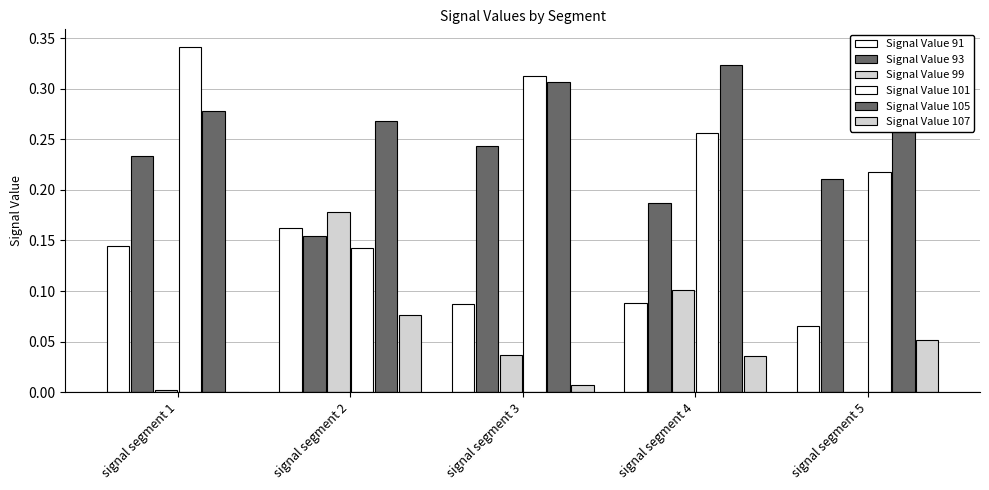

At how many categories does at least one series exceed 0?

5